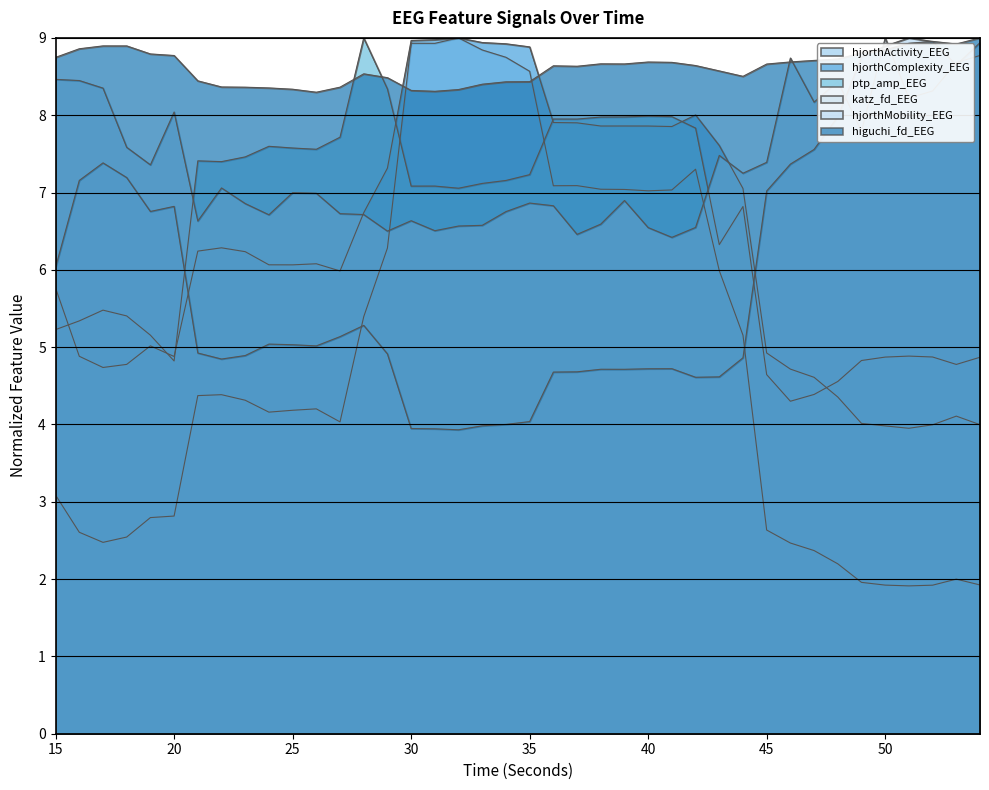

What is the difference between the hjorthMobility_EEG values at 47 and 40?

2.8